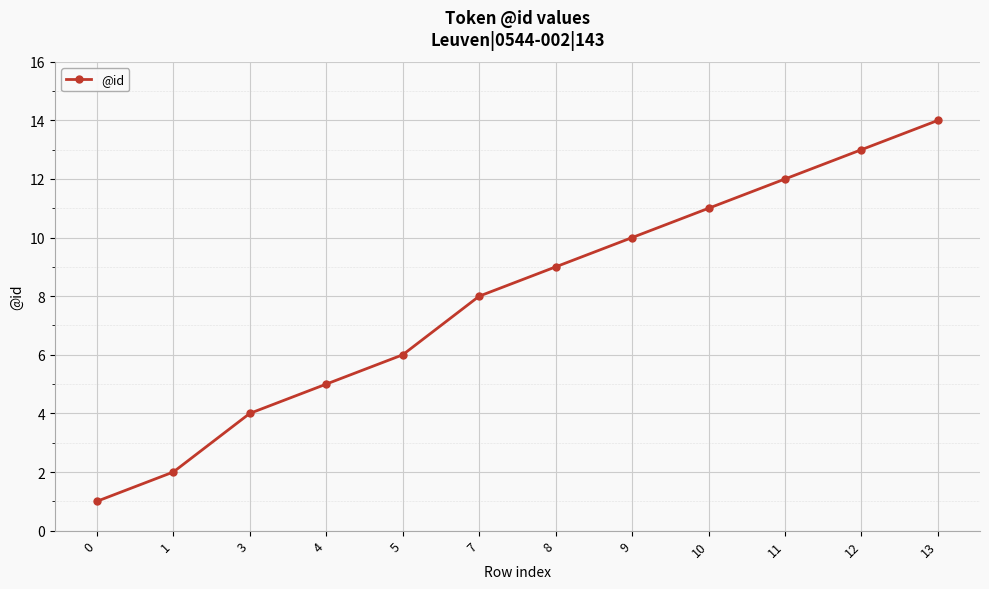

What is the value of the 11th point from the left?

13